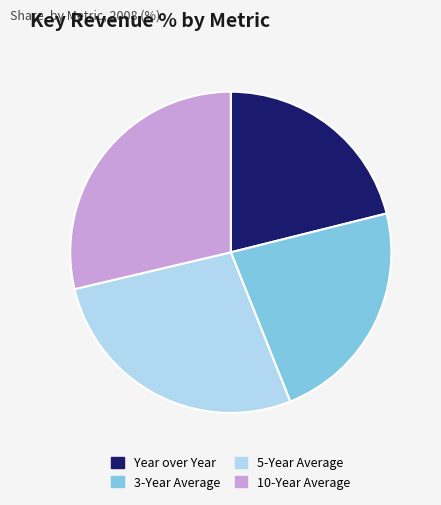

Do 10-Year Average and Year over Year together represent more than half of the pie?

No